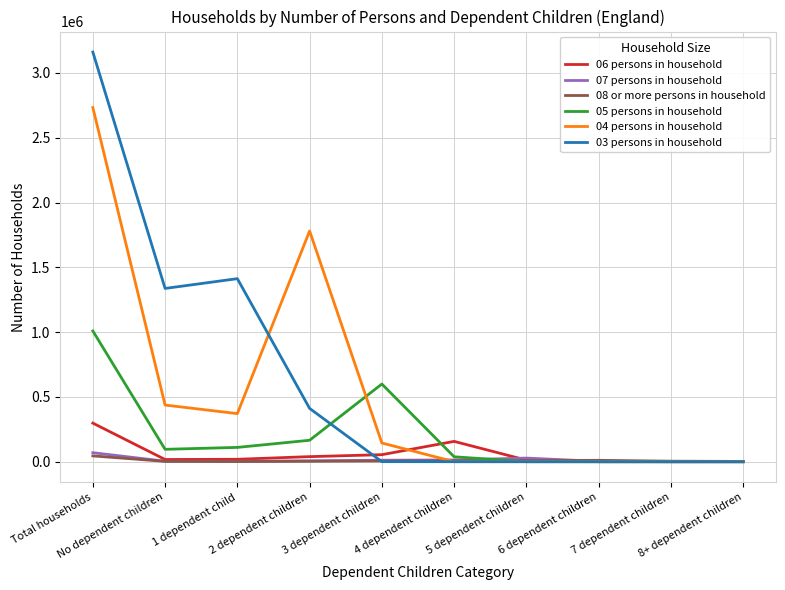

Which series has the largest range (max minus min)?

03 persons in household